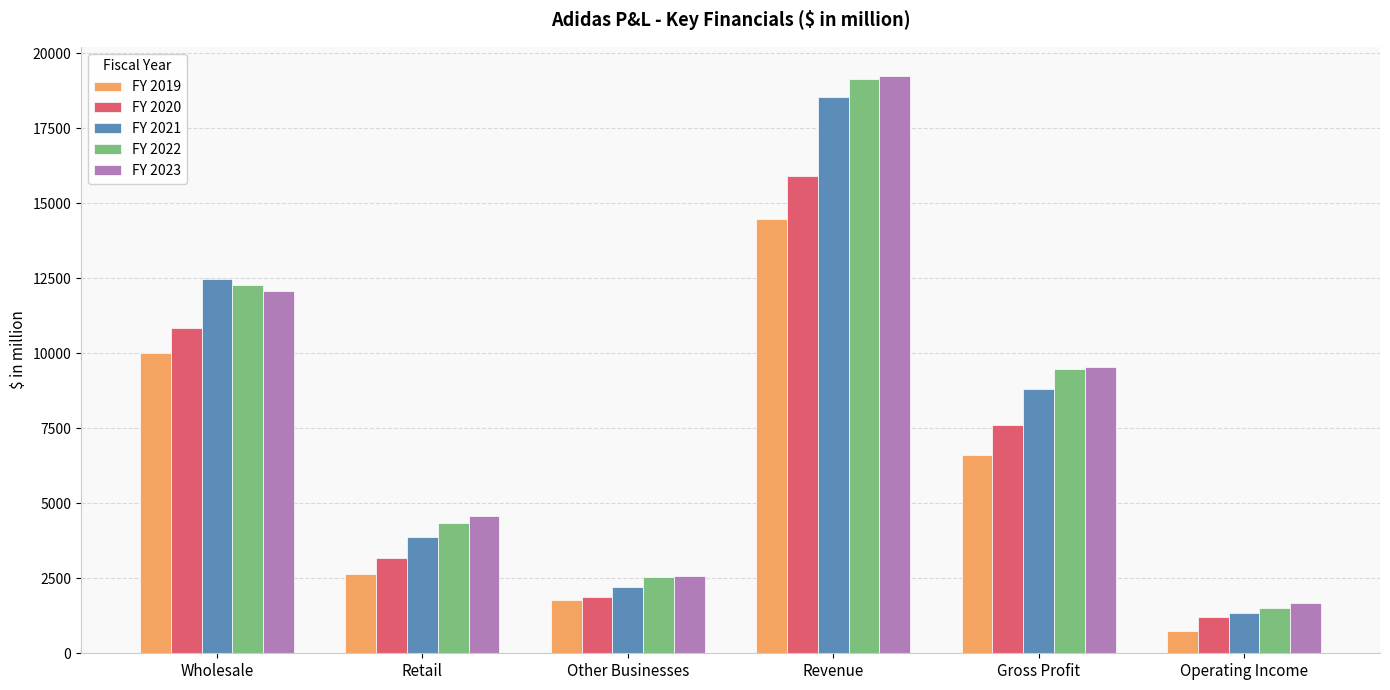

What is the lowest value of the FY 2020 series?

1199.3